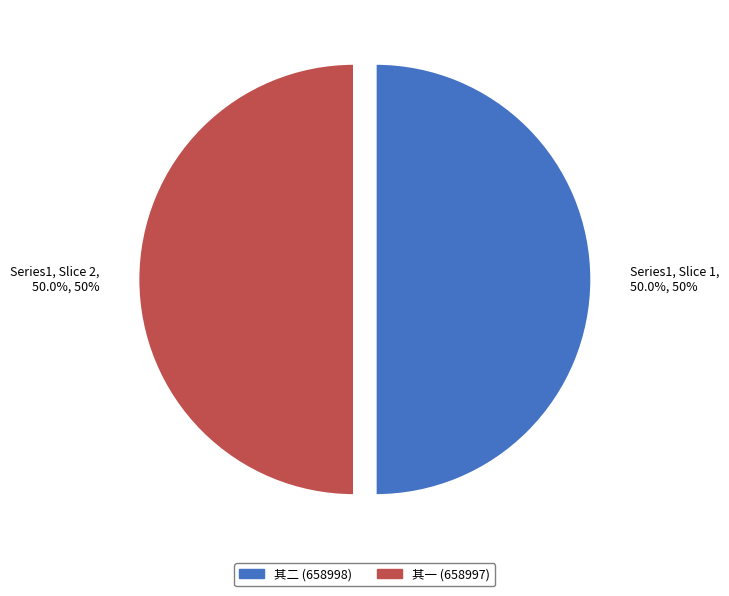

What is the ratio of the value at Series1, Slice 2, 50.0%, 50% to the value at Series1, Slice 1, 50.0%, 50%?

1.0